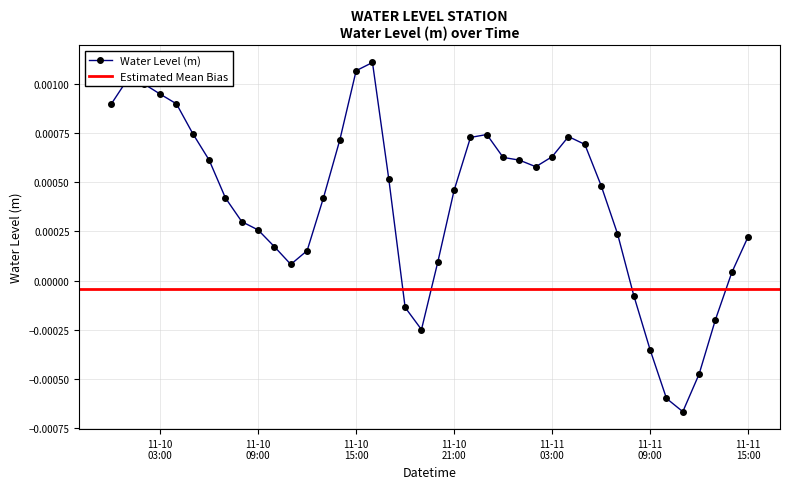

Which label corresponds to the smallest value in the chart?

2024-11-11 11:00:00